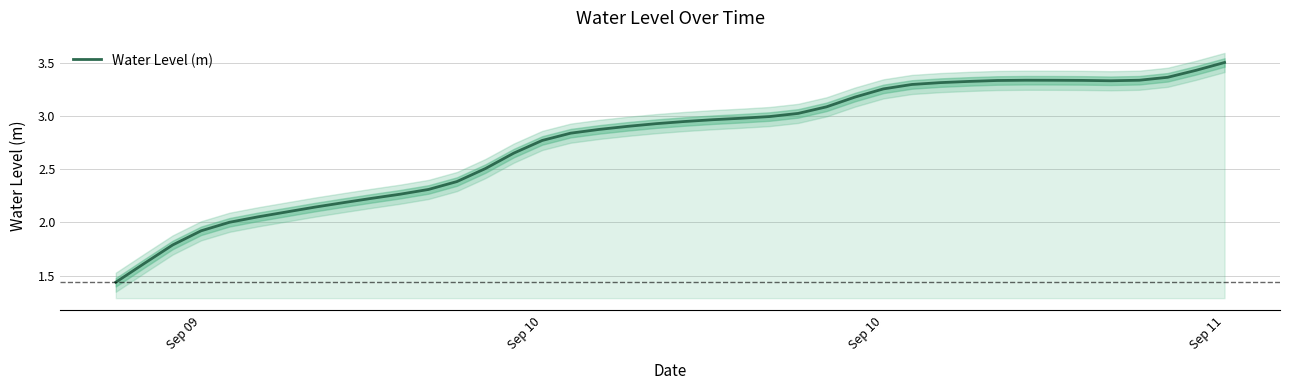

How many interior local valleys (lower than both neighbors) does the data have?

1